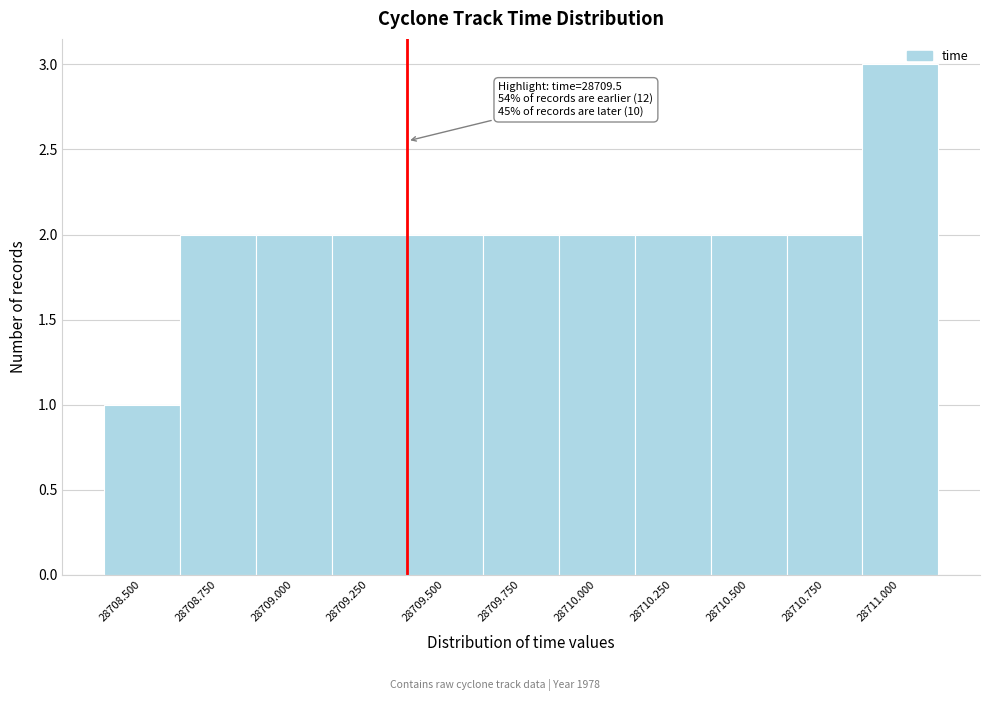

Reading right to left, what are all the values shown in this chart?

3	2	2	2	2	2	2	2	2	2	1